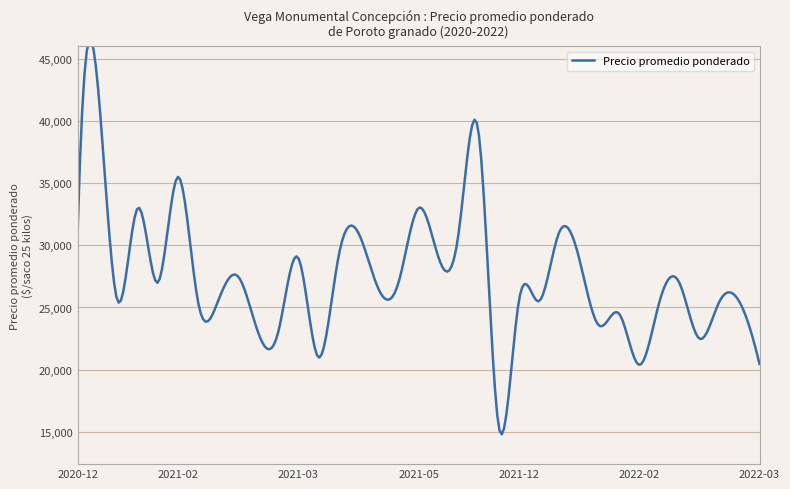

What is the sum of the values at 2021-12-28 and 2021-02-24?

50885